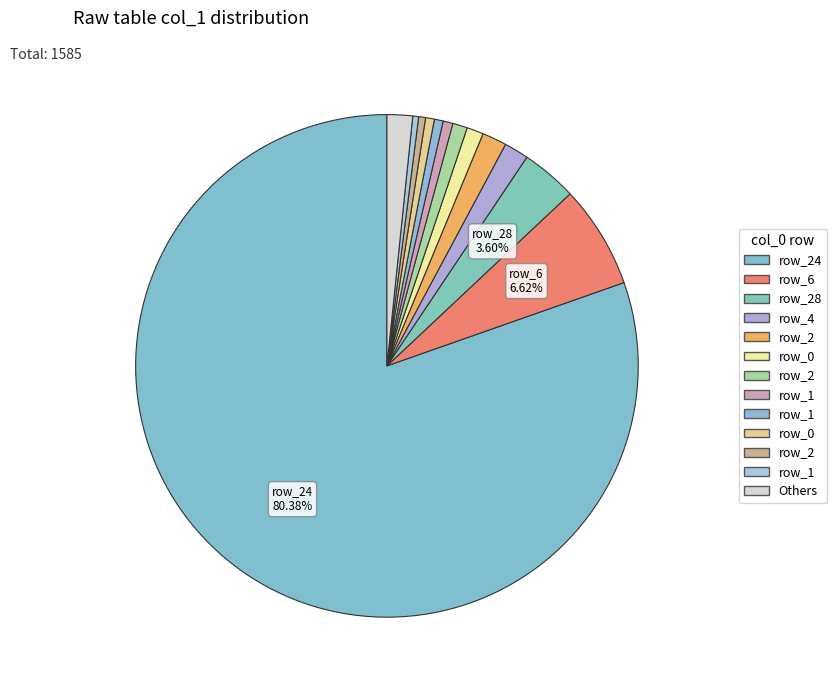

What is the majority slice?

24